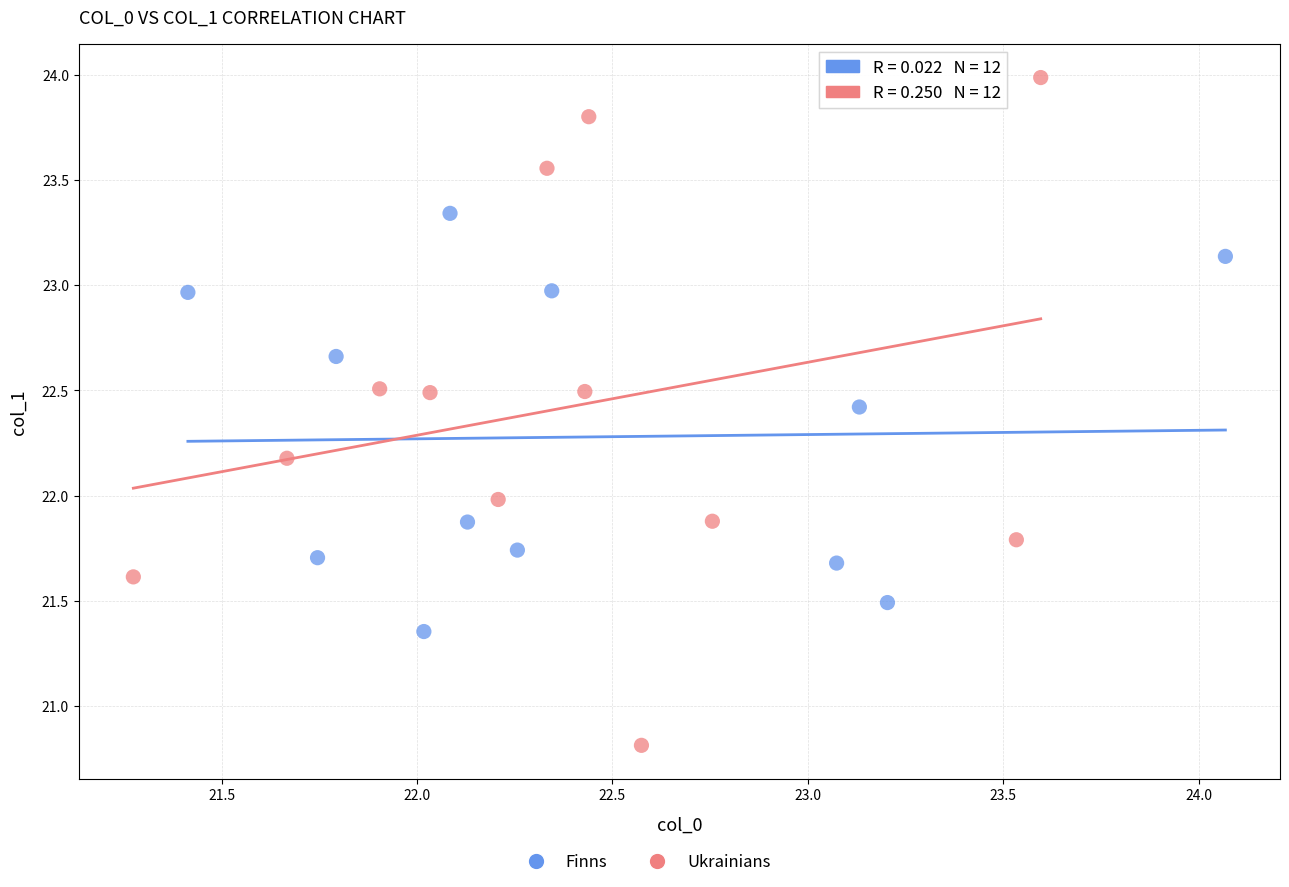

Which series has the largest Y range (max minus min)?

Ukrainians